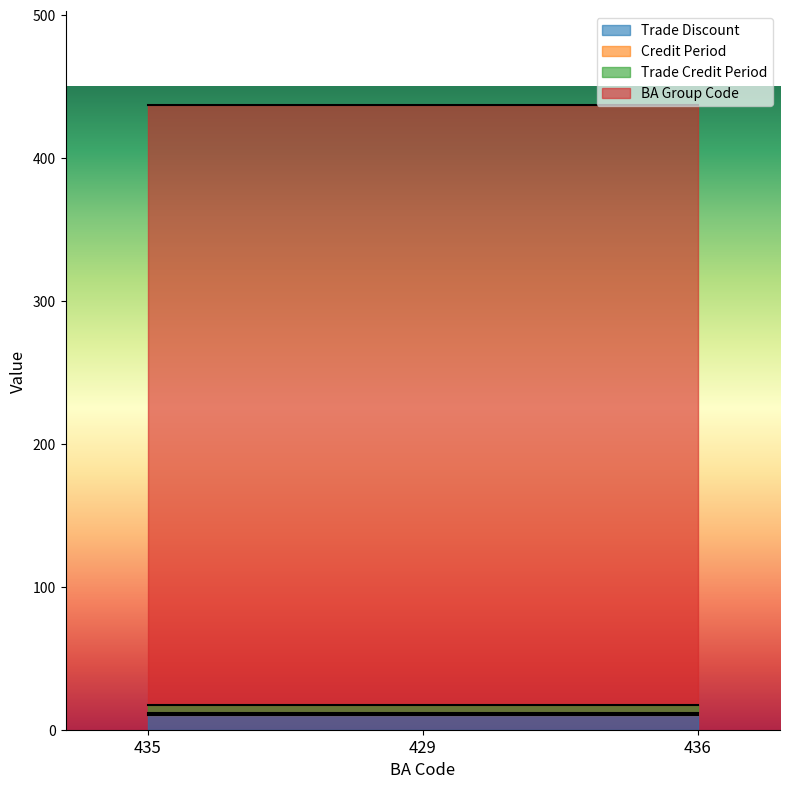

Which series has the largest total across all categories?

BA Group Code